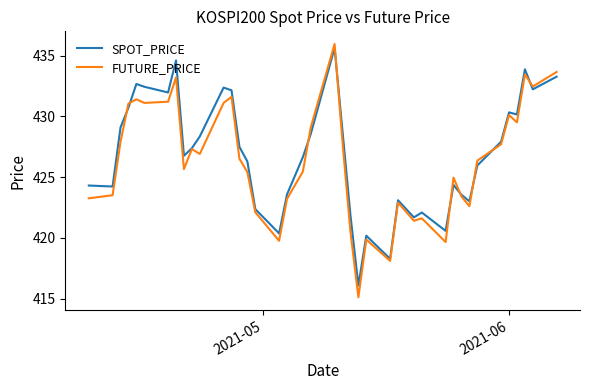

What is the minimum value for SPOT_PRICE?

416.1